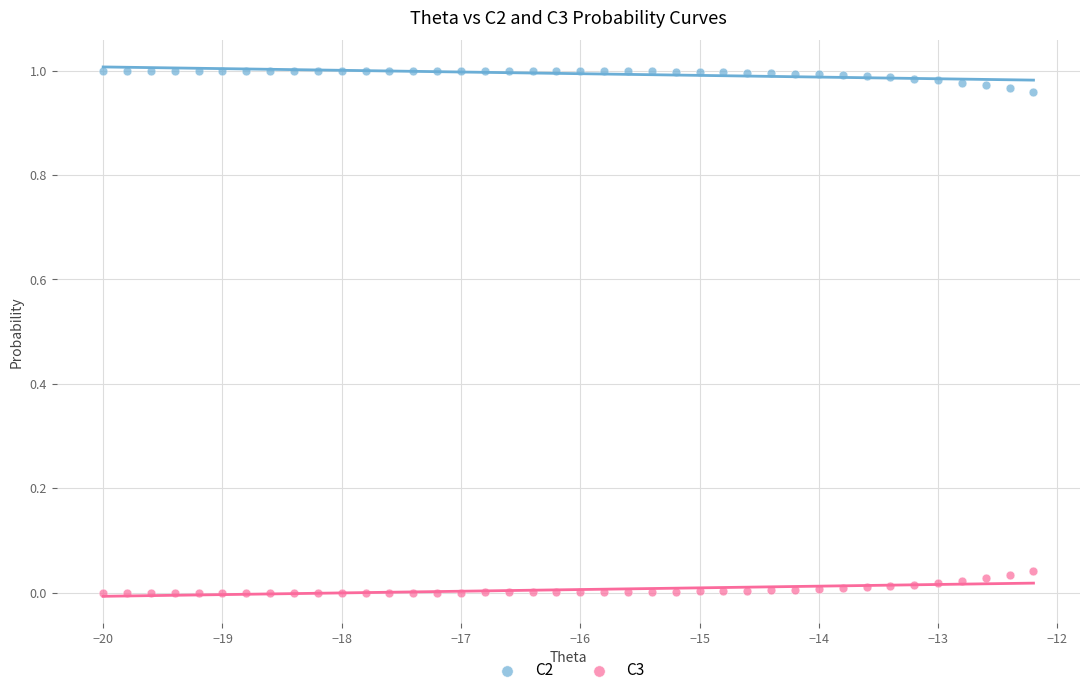

Which series contains the lowest Y value?

C3